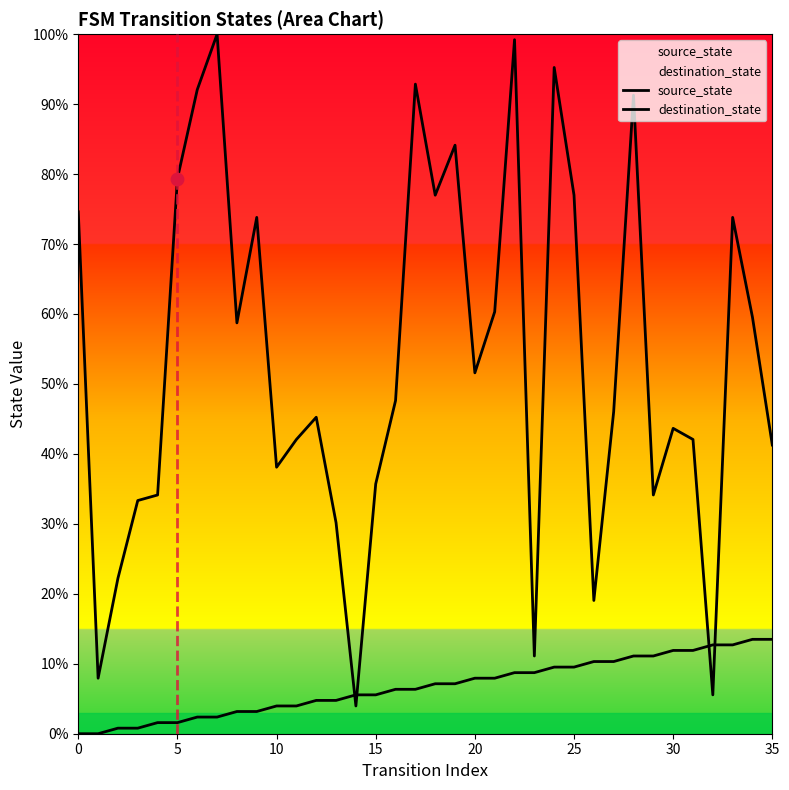

What is the total value across all series at 32?

18.3